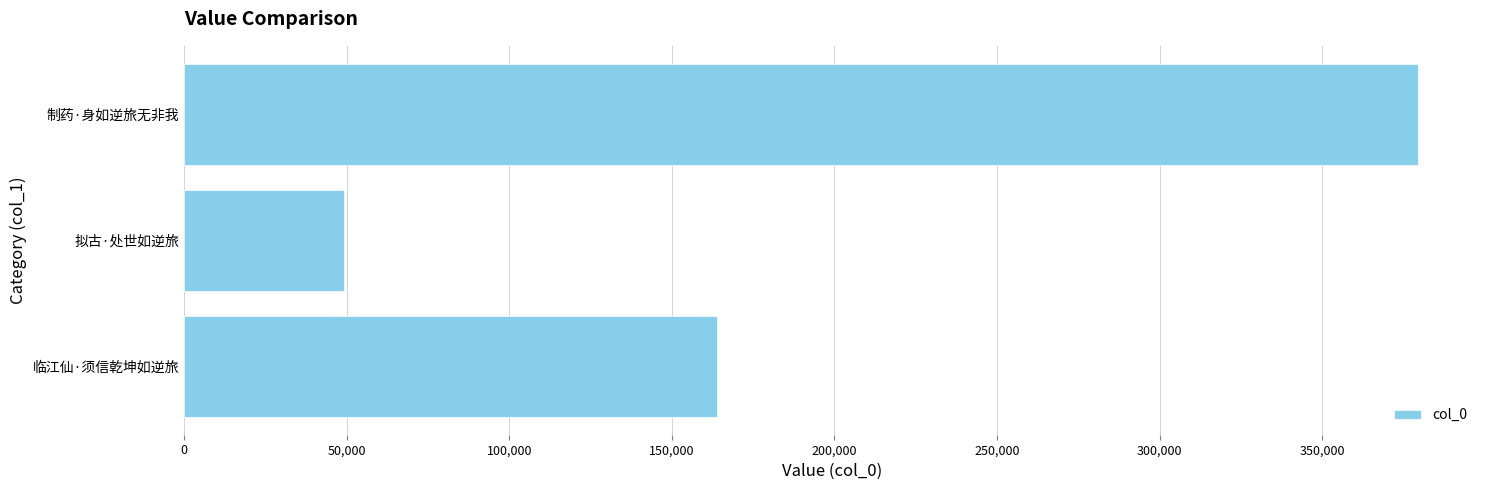

What is the difference between the values at 拟古·处世如逆旅 and 临江仙·须信乾坤如逆旅?

114534